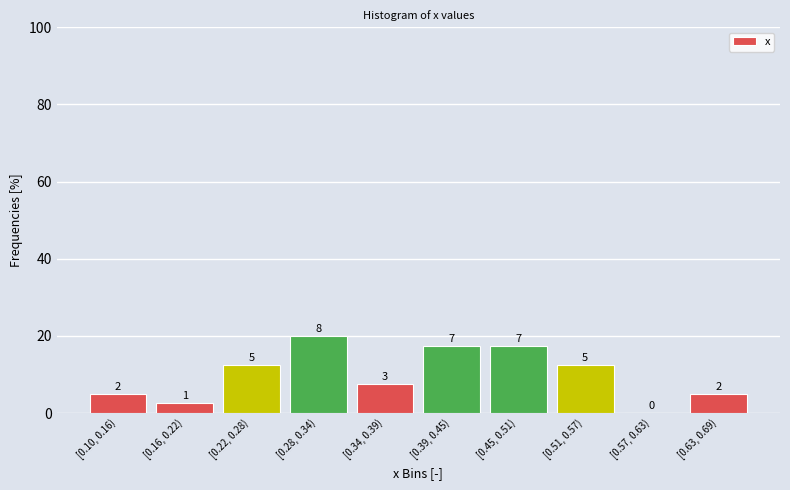

Are the bars horizontal?

No